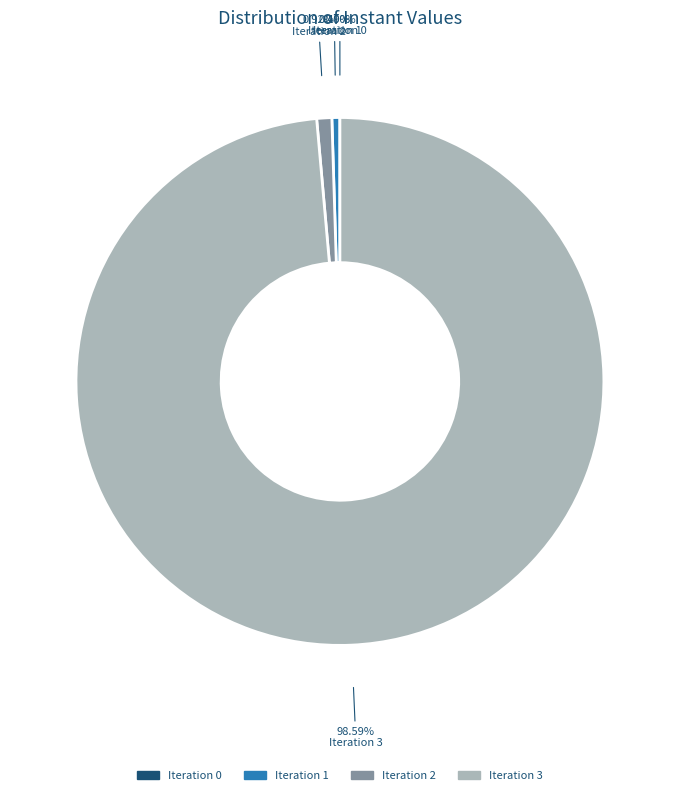

Is there any slice that represents more than half of the pie?

Yes